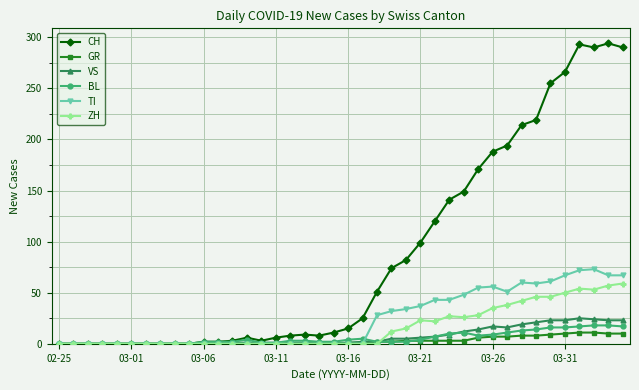

Which series has the widest spread of values?

CH